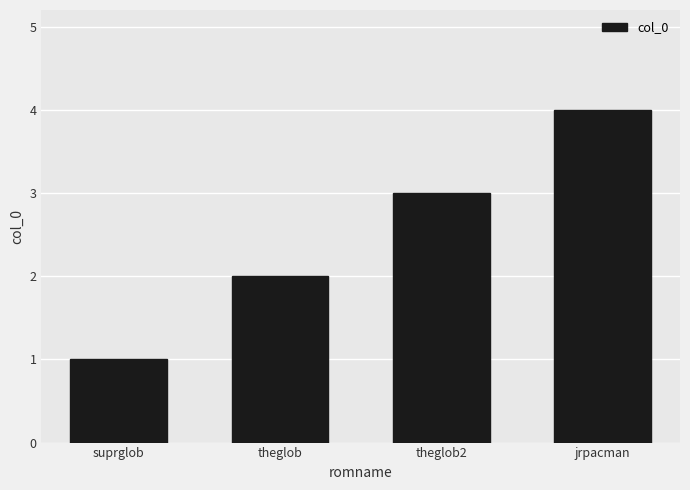

What is the approximate value at jrpacman?

4